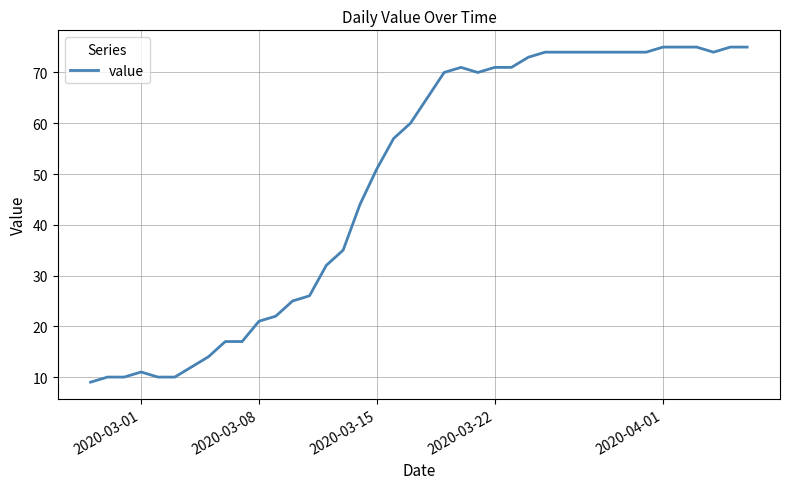

What is the difference between the maximum and minimum values?

66